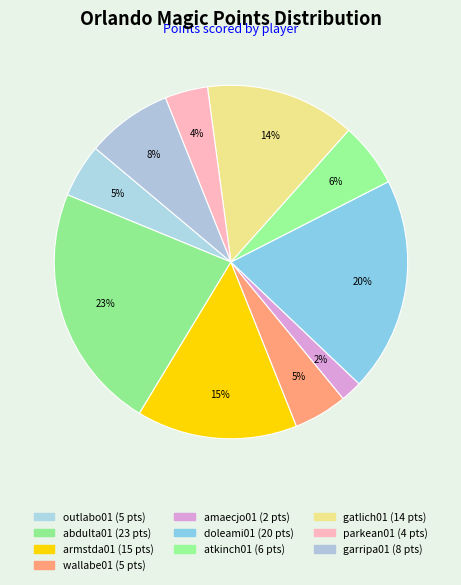

To the nearest percent, what is the difference between the largest and smallest slice percentages?

21%